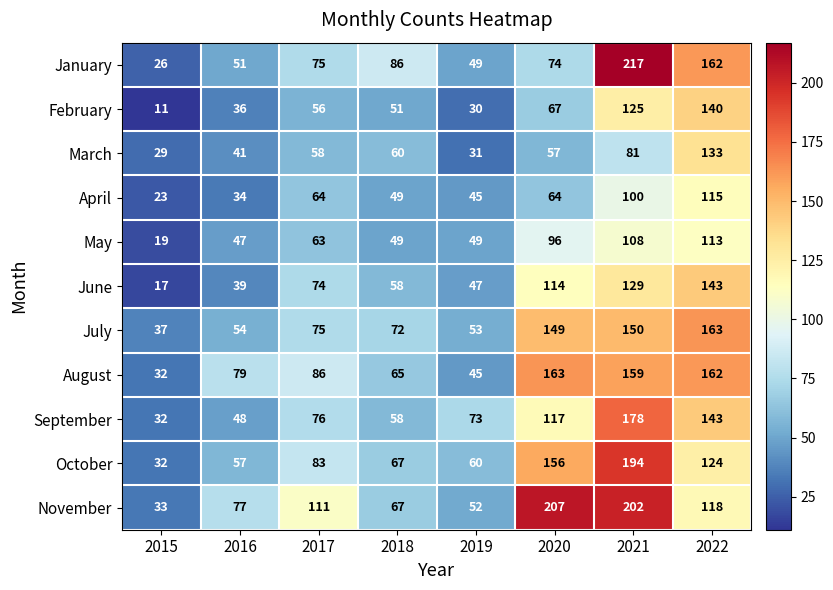

What is the difference between the April values at 2022 and 2018?

66